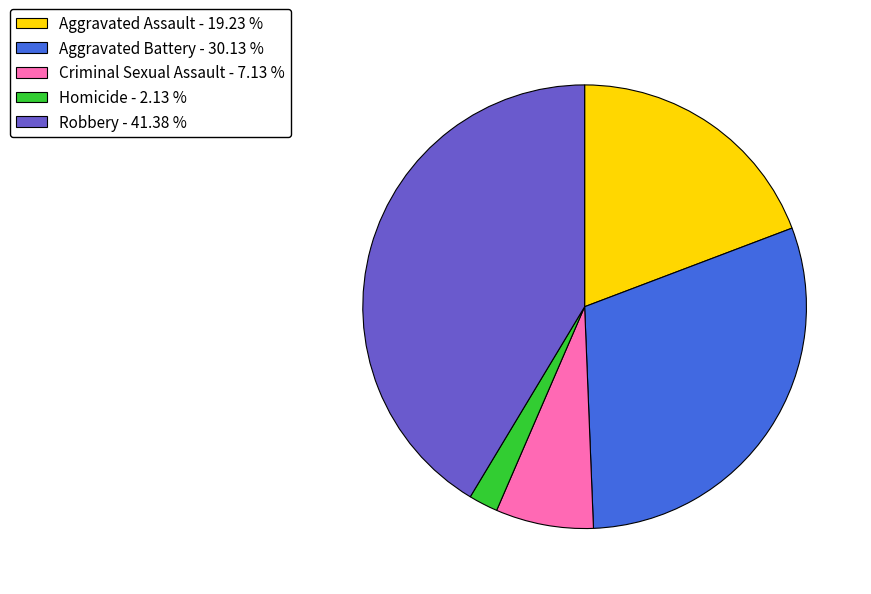

Count the number of slices in the pie.

5